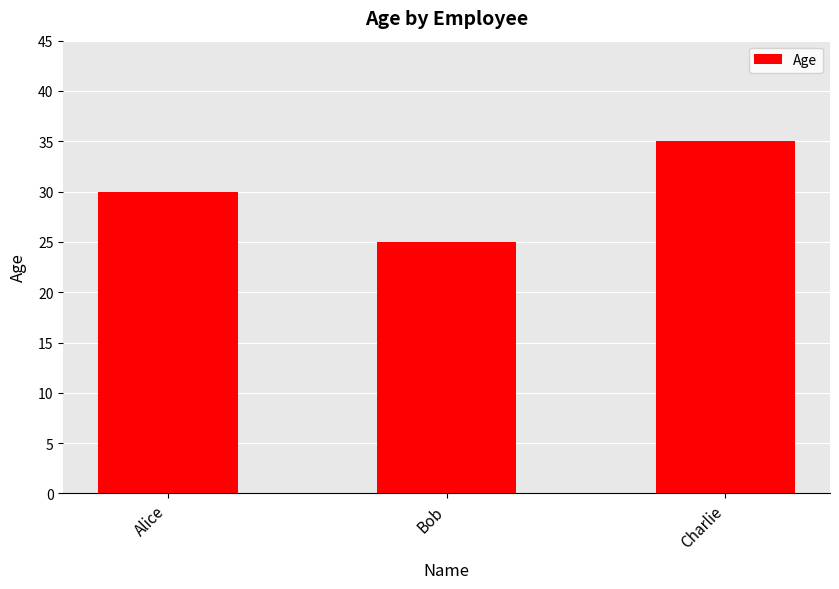

Approximately how many times larger is the value at Charlie compared to Alice?

1.2